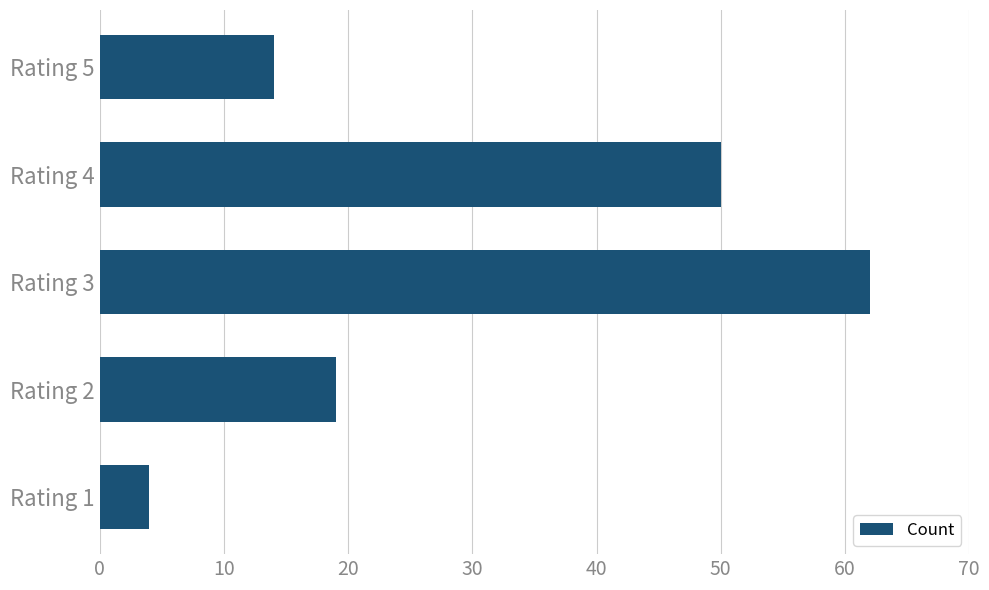

What is the change in value from Rating 2 to Rating 5?

-5